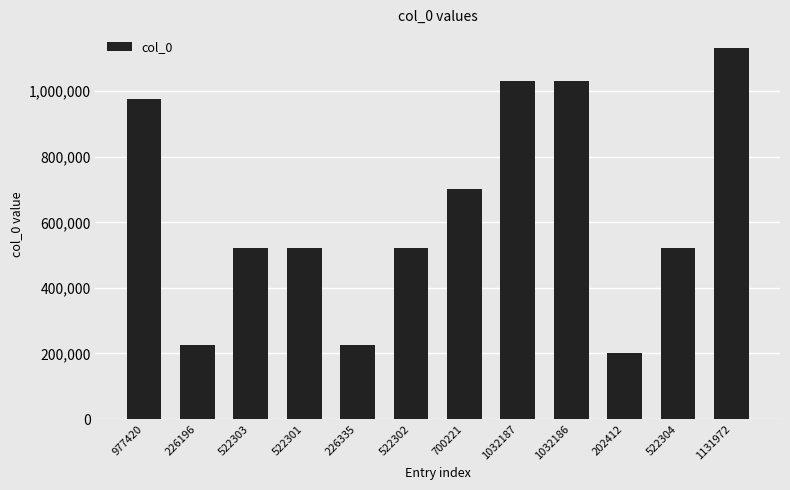

At which label is the value closest to 667192?

700221